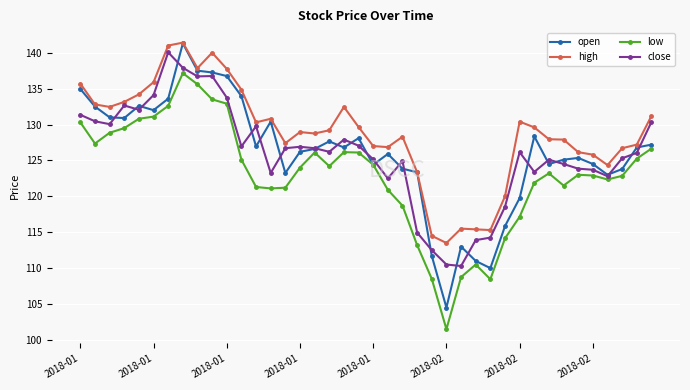

Count the number of data series in this chart.

4